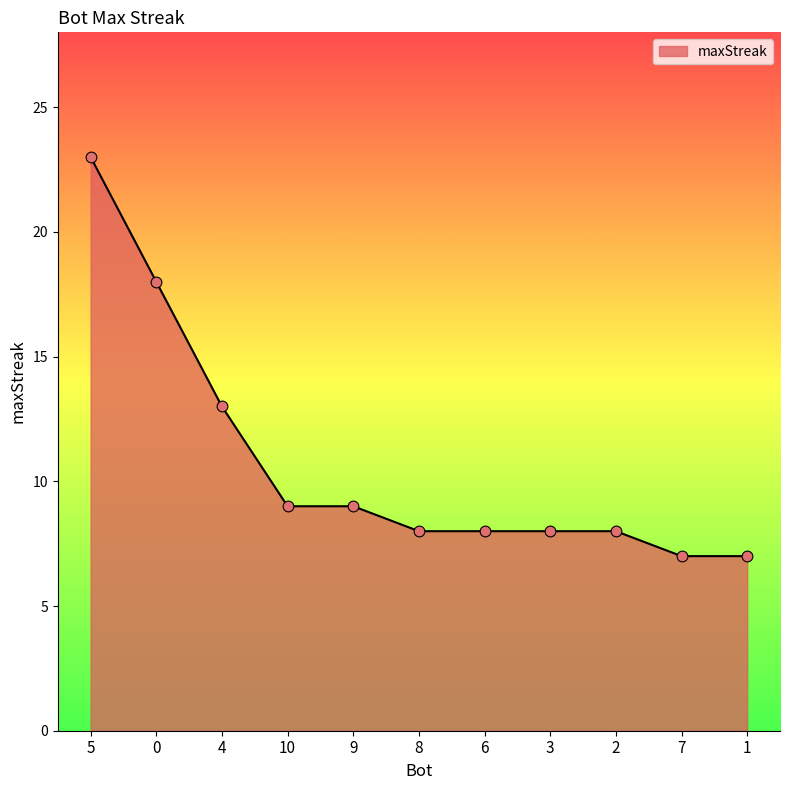

Approximately how many times larger is the value at 8 compared to 7?

1.1